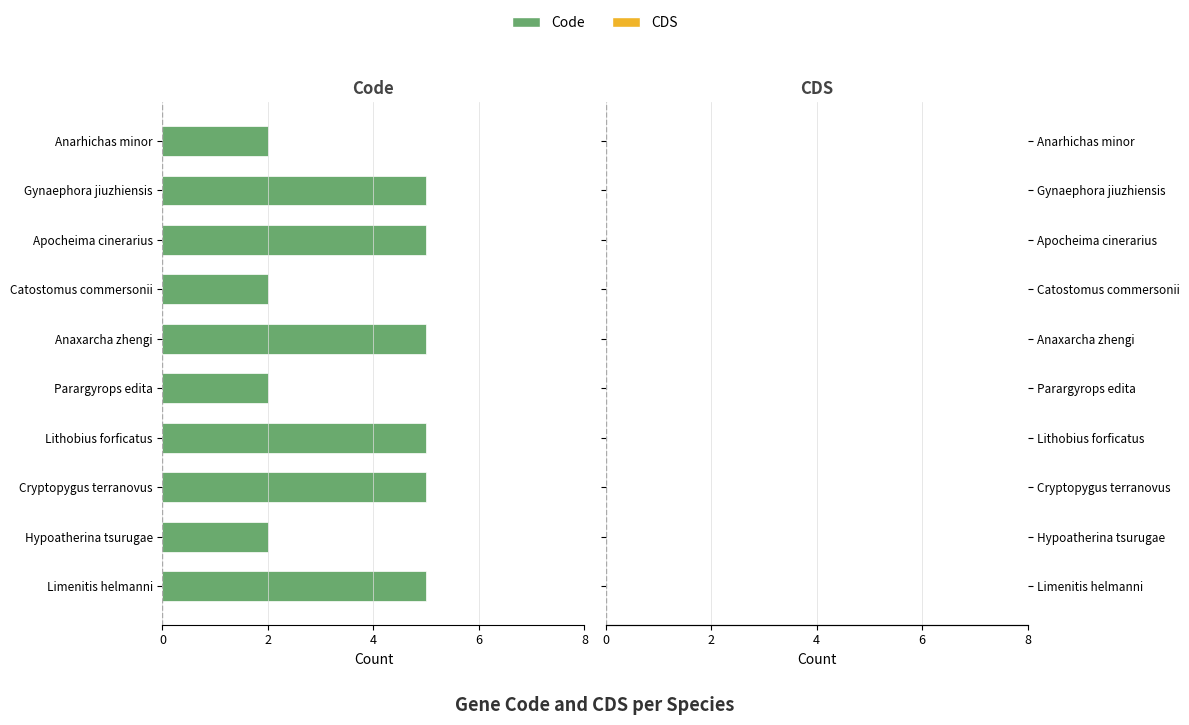

Does the chart contain any negative values?

Yes